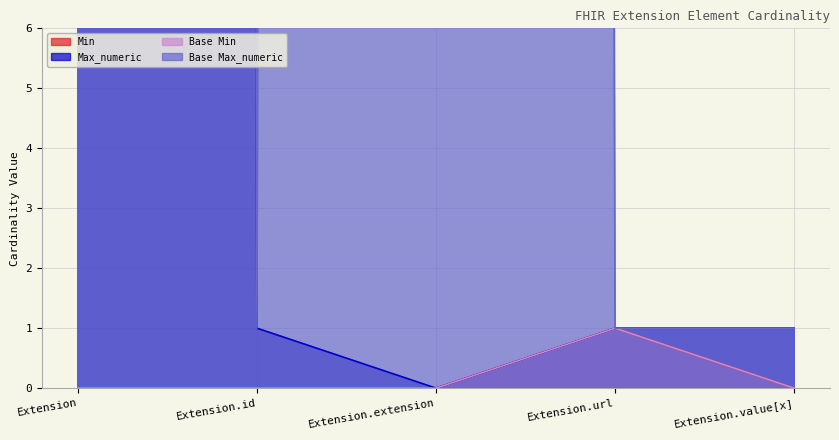

Reading left to right, extract all data points from this chart.

Min: Extension=0	Extension.id=0	Extension.extension=0	Extension.url=1	Extension.value[x]=0
Max_numeric: Extension=999	Extension.id=1	Extension.extension=0	Extension.url=1	Extension.value[x]=1
Base Min: Extension=0	Extension.id=0	Extension.extension=0	Extension.url=1	Extension.value[x]=0
Base Max_numeric: Extension=999	Extension.id=1	Extension.extension=999	Extension.url=1	Extension.value[x]=1